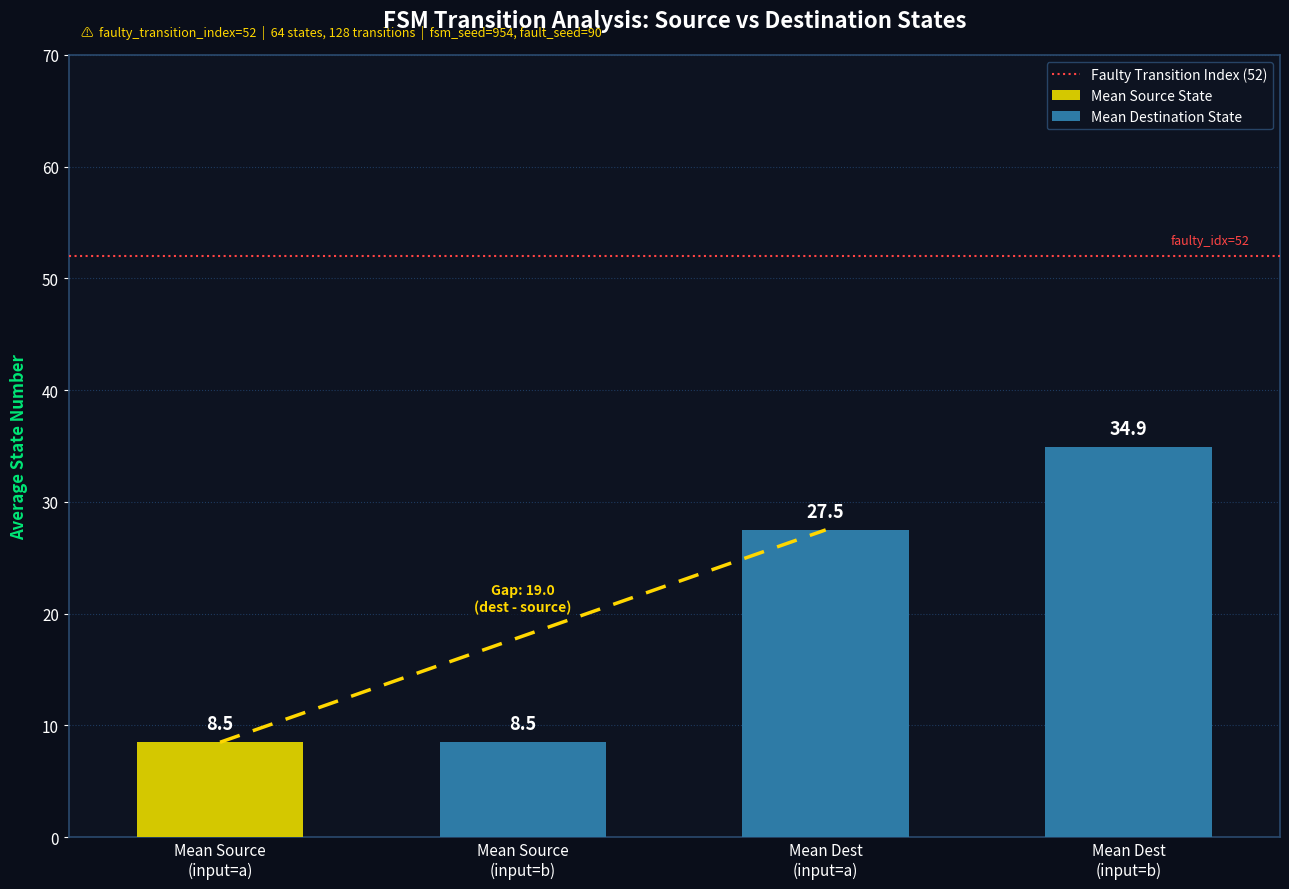

What position from the right is destination_state (input=a)?

2